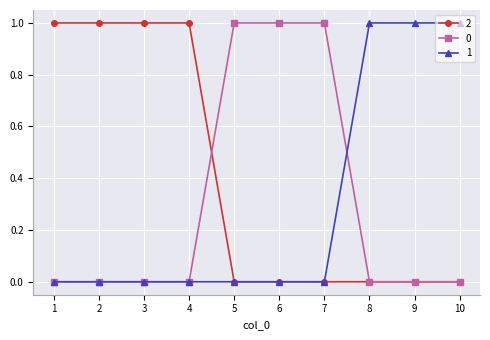

True or false: 2 has a value of 1 at 2.

True